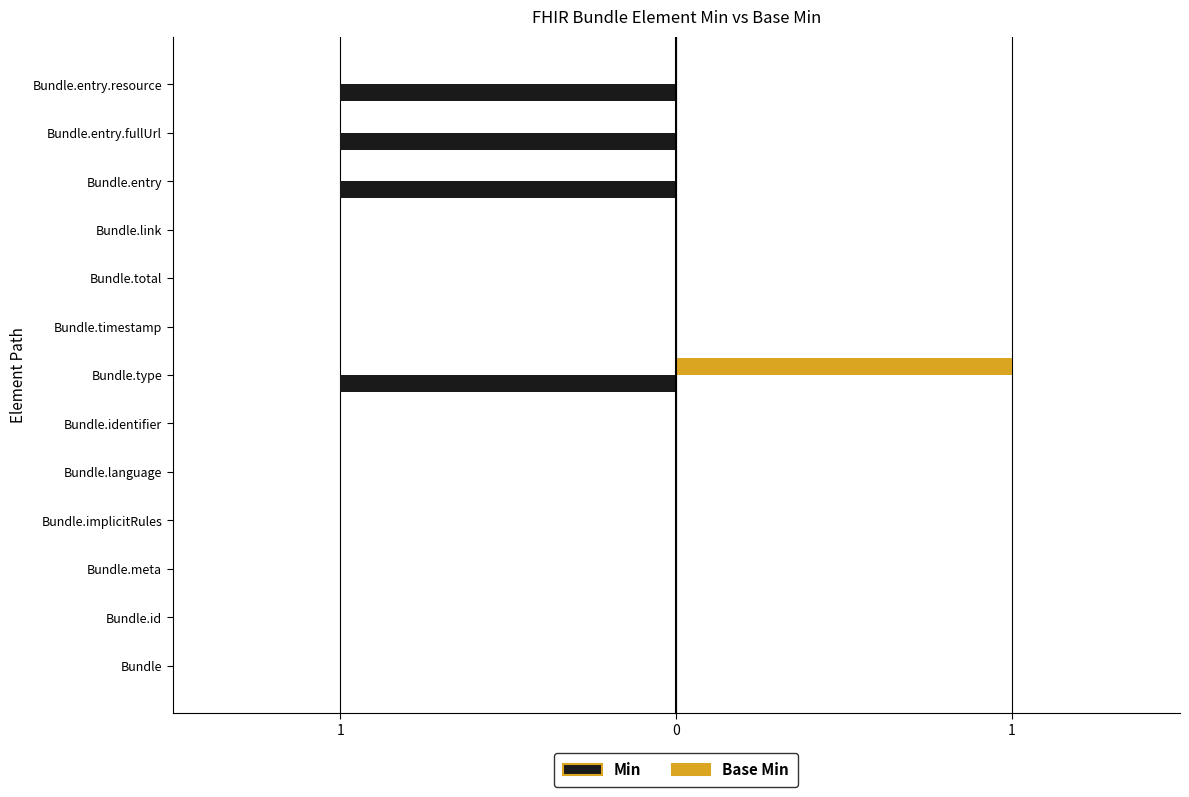

What are all the series names shown in the legend?

Min, Base Min